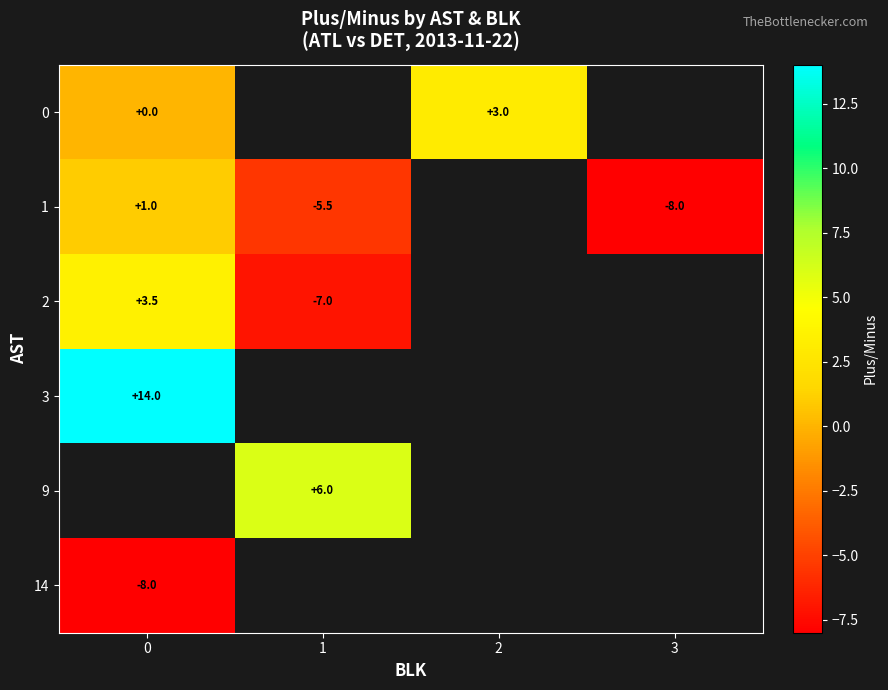

What is the sum of the 0 values at 0 and 2?

3.0